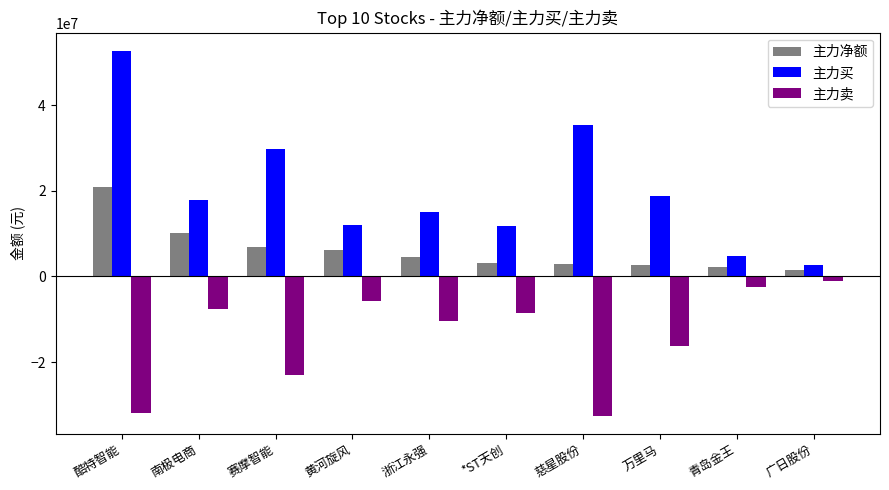

Rank the series by their maximum value, from highest to lowest.

主力买, 主力净额, 主力卖